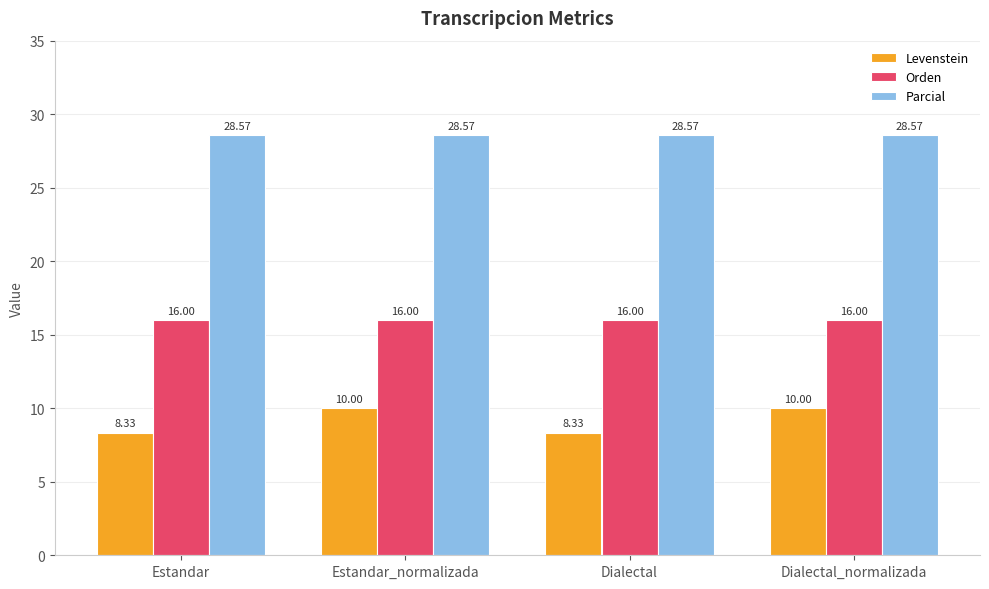

Rank the series by their average value, from highest to lowest.

Parcial, Orden, Levenstein